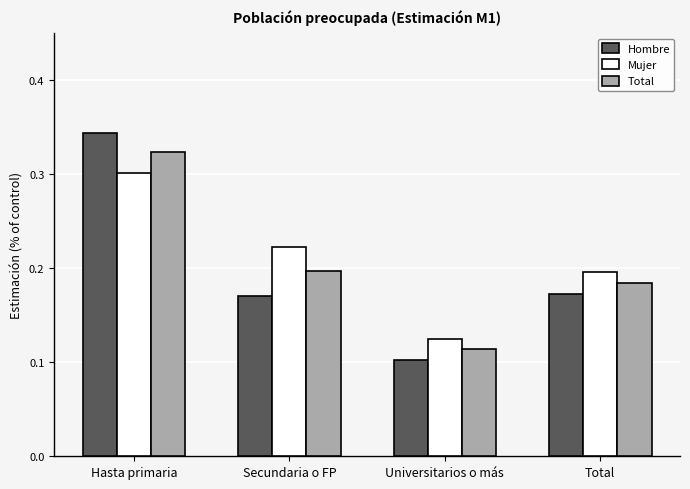

Is it true that Total equals 0.3 at Total?

False